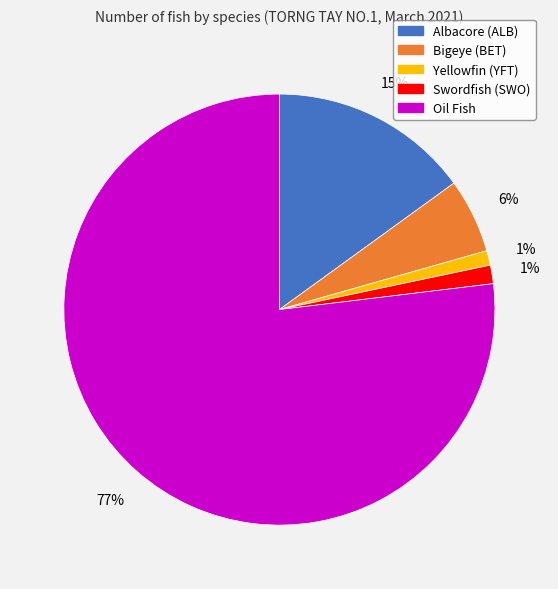

Combined, do Oil Fish and Yellowfin (YFT) account for over 50%?

Yes